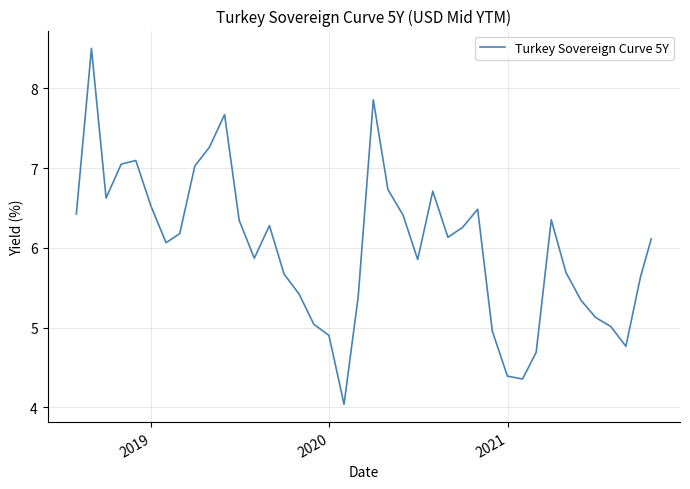

What is the smallest value displayed?

4.0